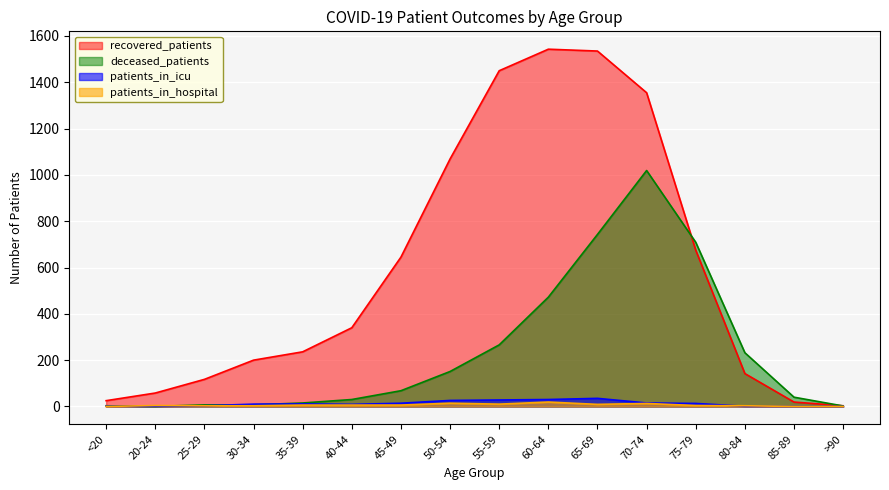

What is the sum of the patients_in_icu values at 35-39 and 85-89?

11